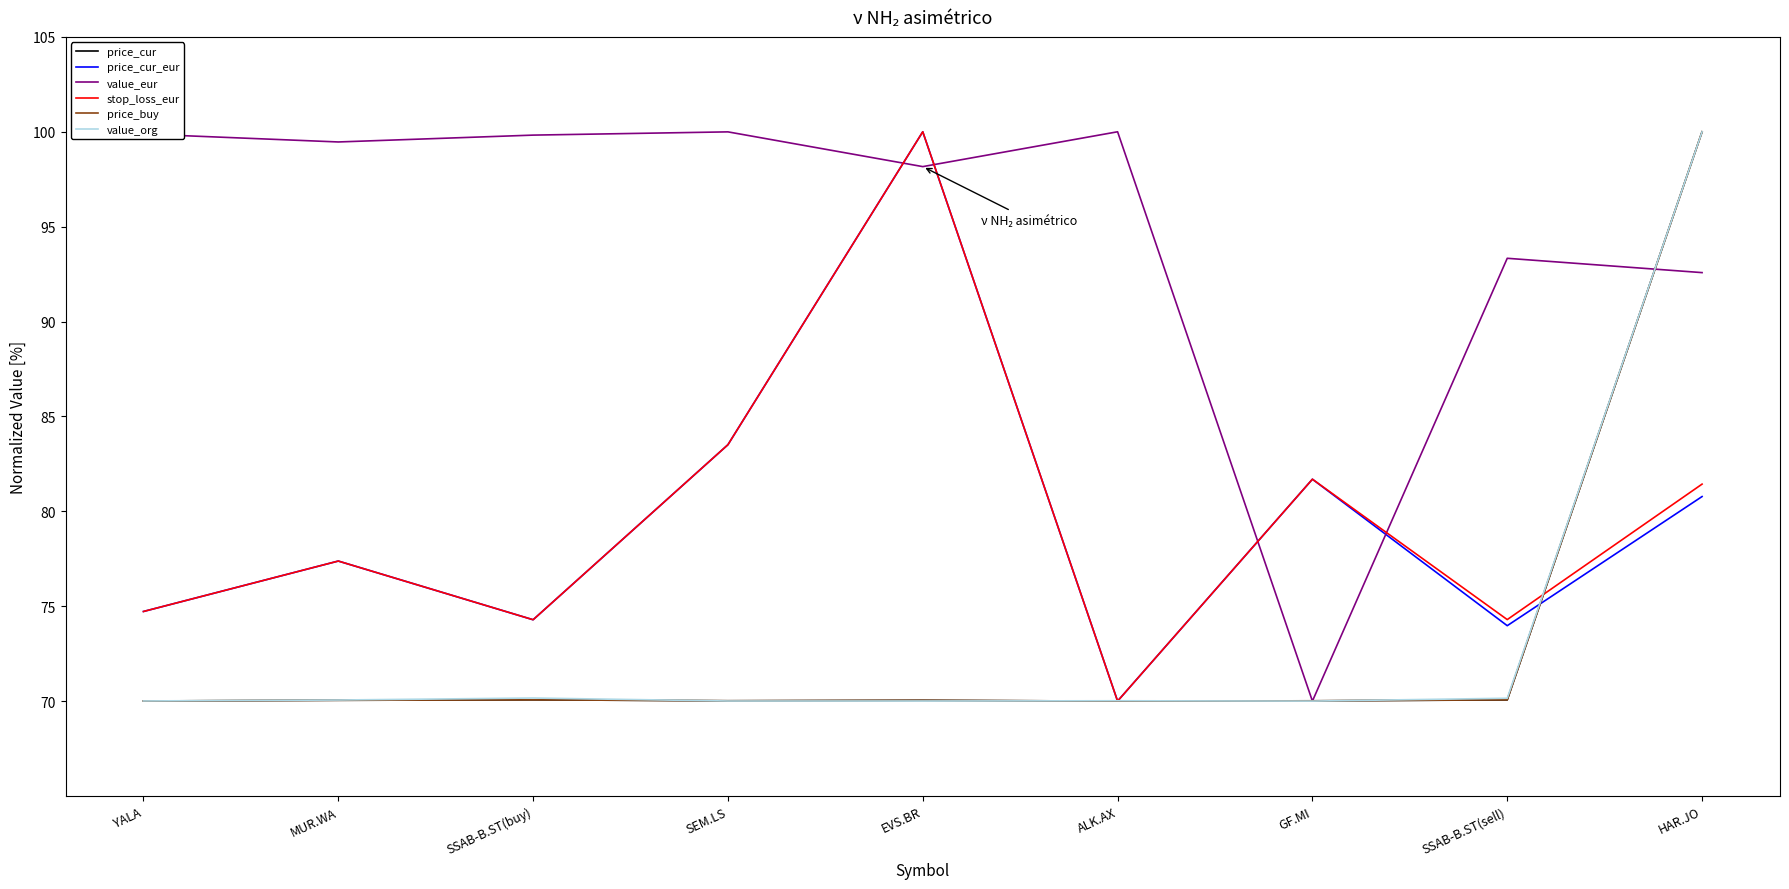

What is the total value across all series at SSAB-B.ST(sell)?

451.9